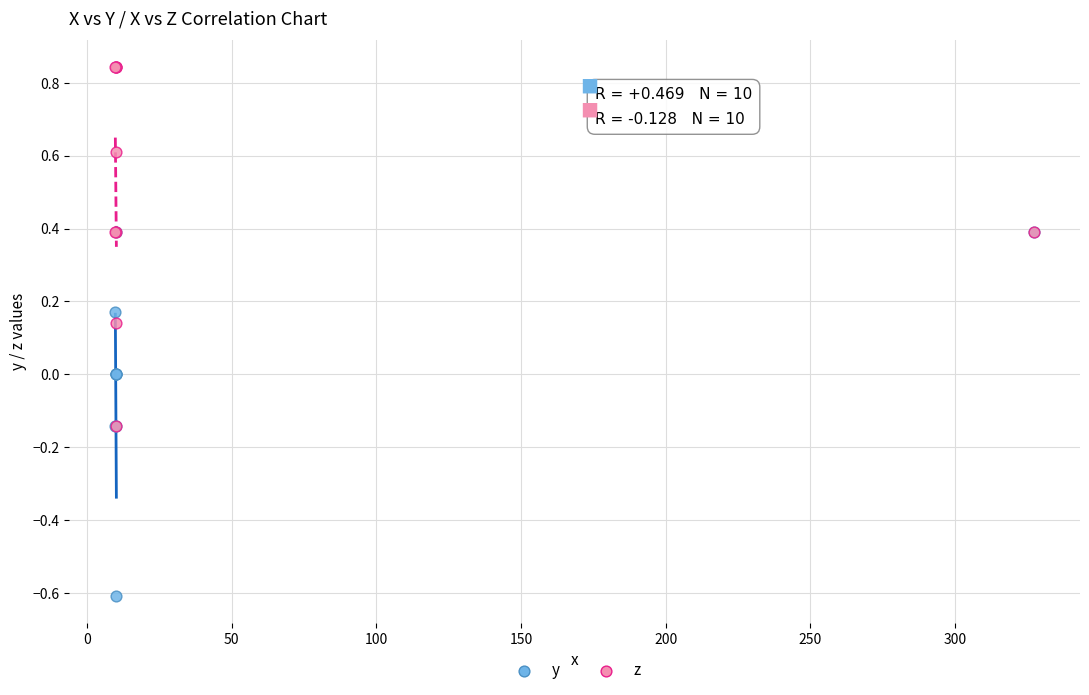

Which series has the widest spread of Y values?

y